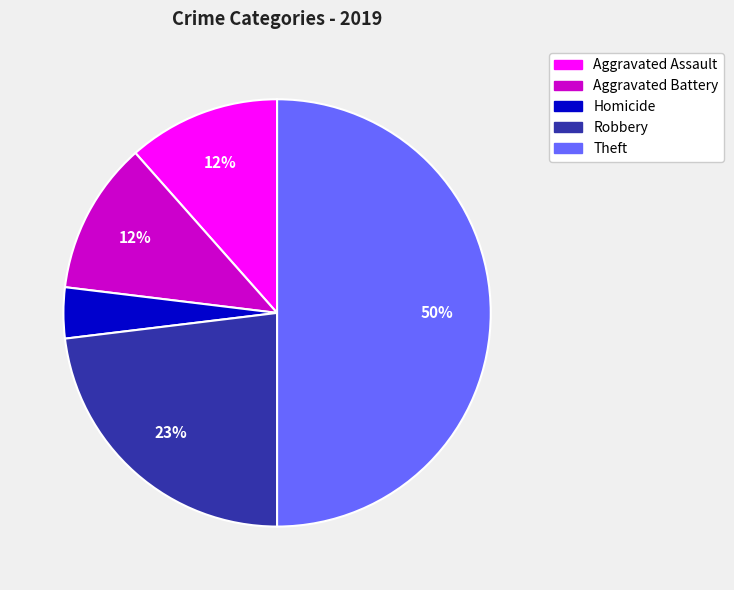

To the nearest percent, what is the difference between the largest and smallest slice percentages?

46%